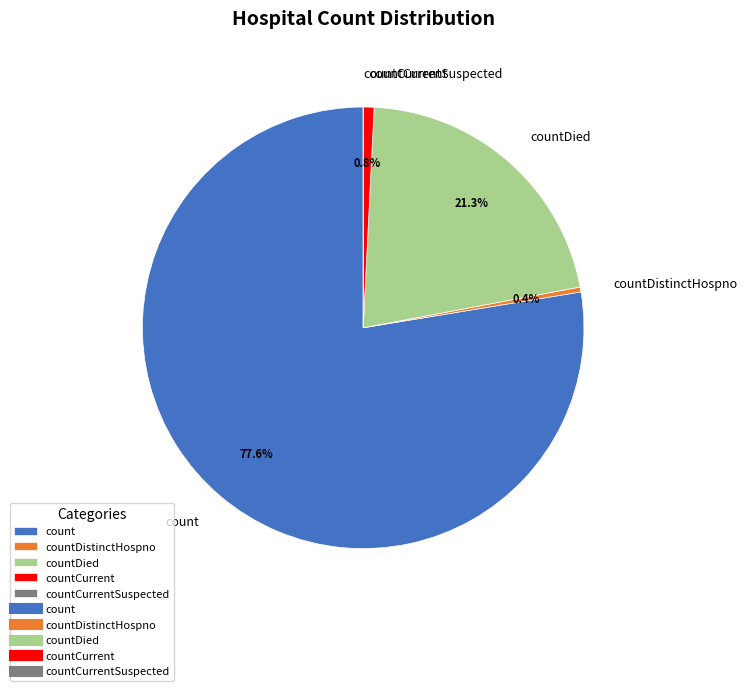

To the nearest percent, what is the difference between the largest and smallest slice percentages?

78%